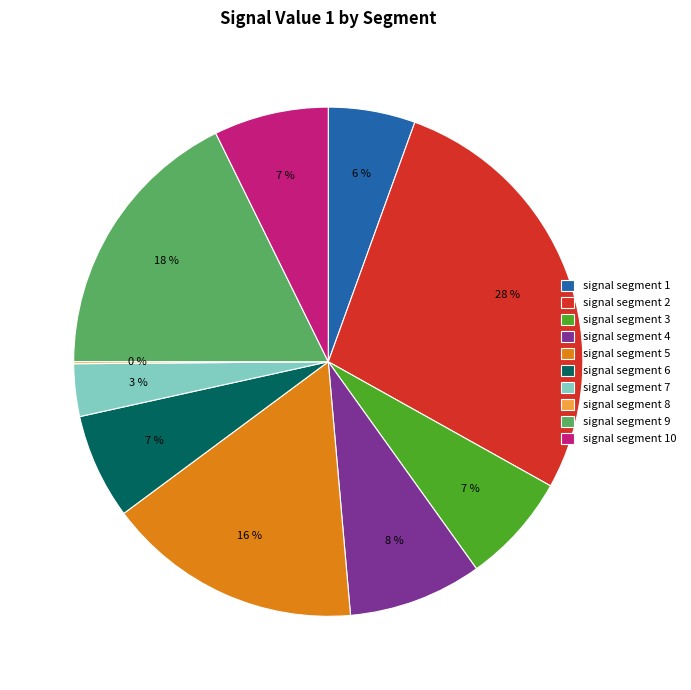

Between signal segment 9 and signal segment 2, which is larger?

signal segment 2